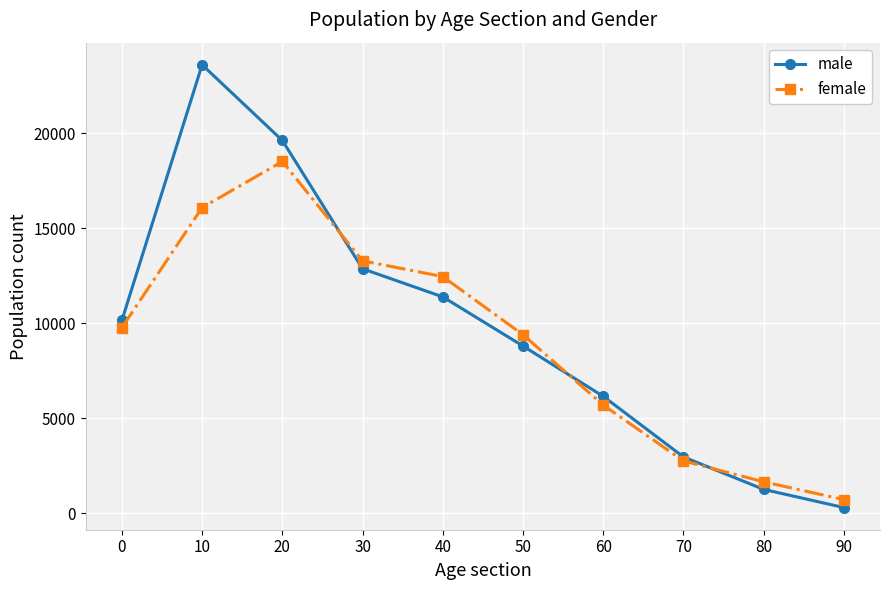

Is it true that male equals 2968 at 70?

True